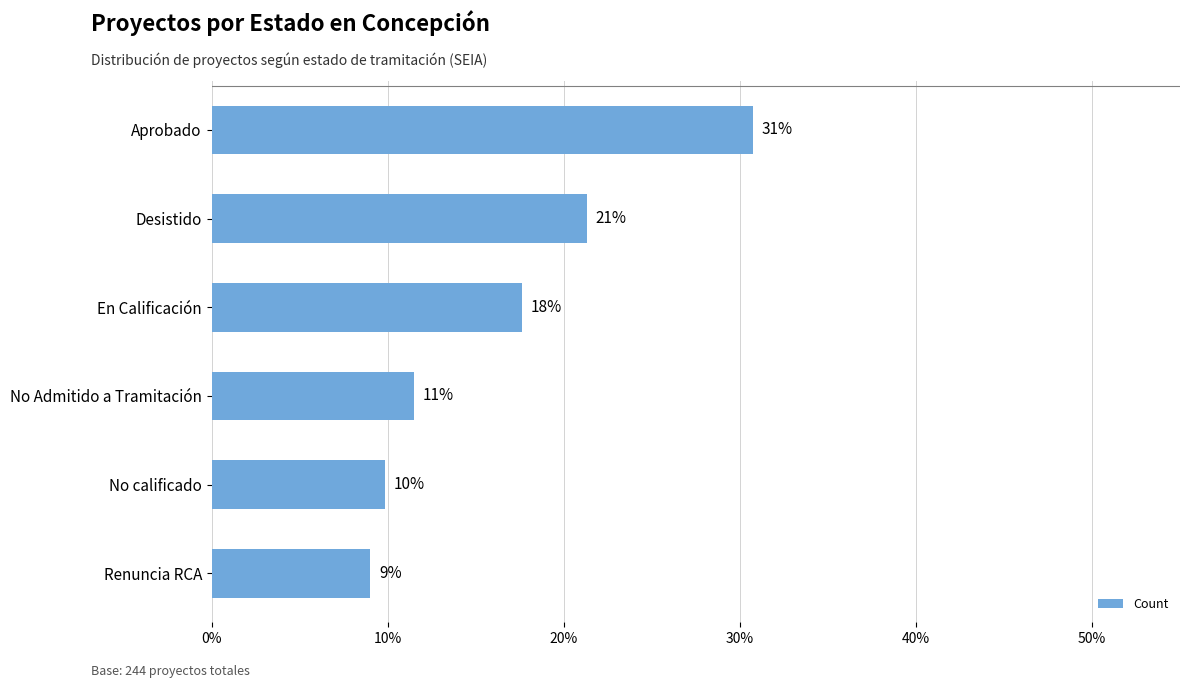

How many bars are there in total?

6